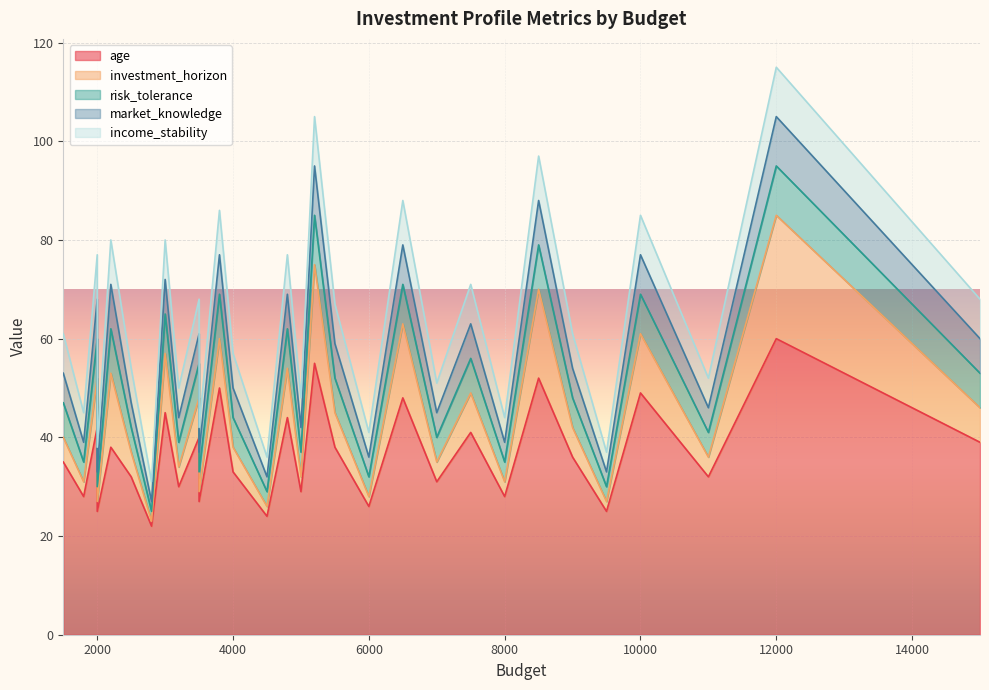

Read the market_knowledge value at 2800.

2